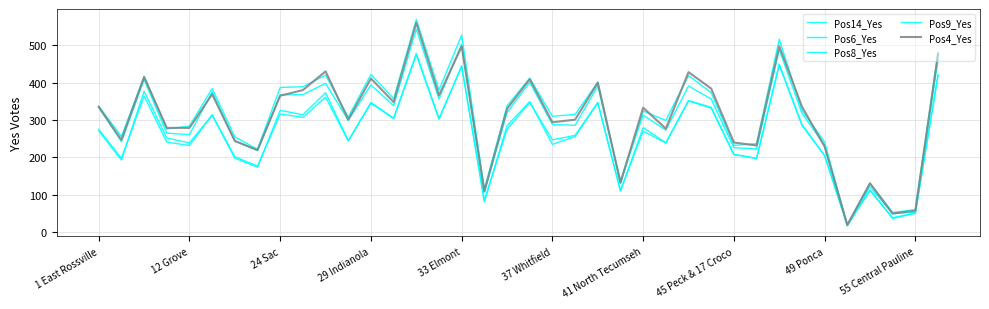

Does the chart have visible grid lines?

Yes